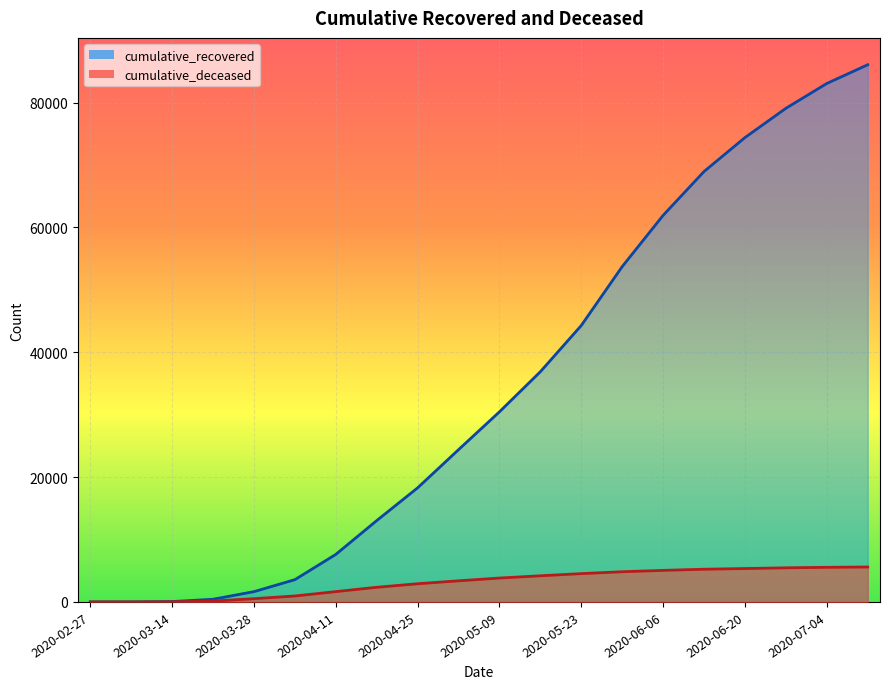

What is the difference between the cumulative_deceased values at 2020-05-09 and 2020-04-11?

2174